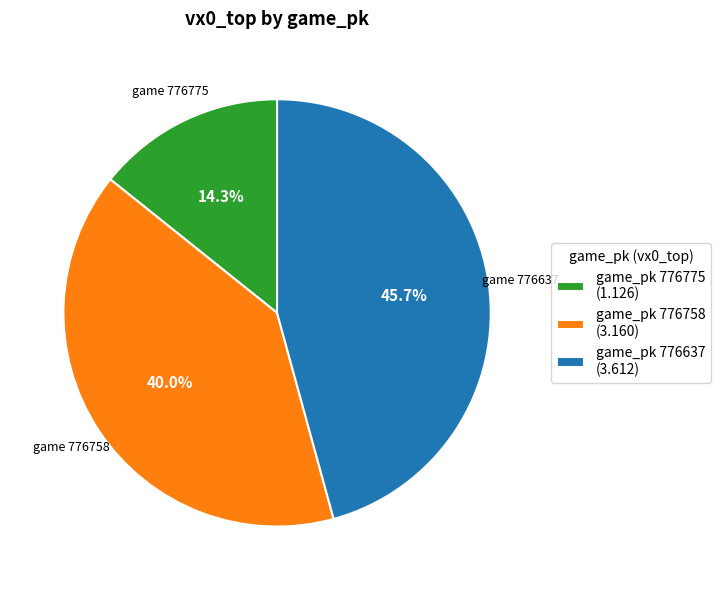

Between game_pk 776775 (1.126) and game_pk 776637 (3.612), which is larger?

game_pk 776637 (3.612)